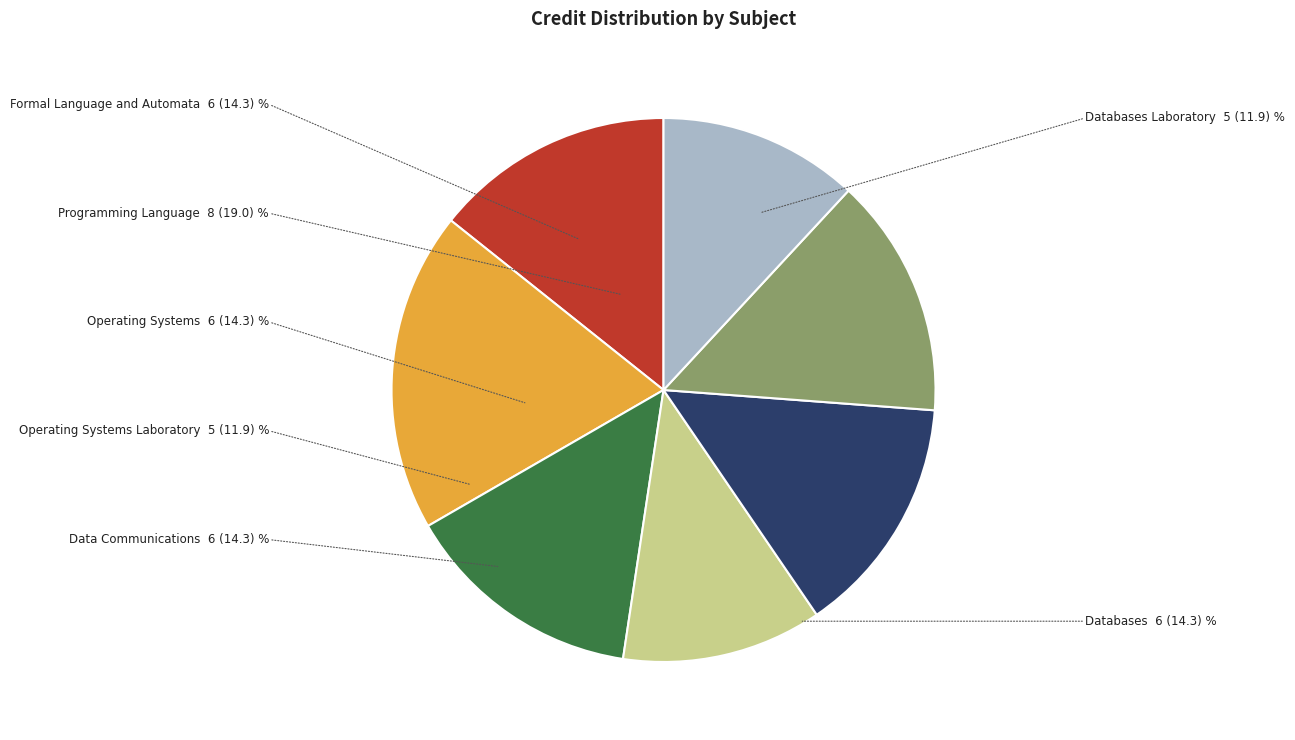

Is the sum of Operating Systems and Databases Laboratory greater than half?

No